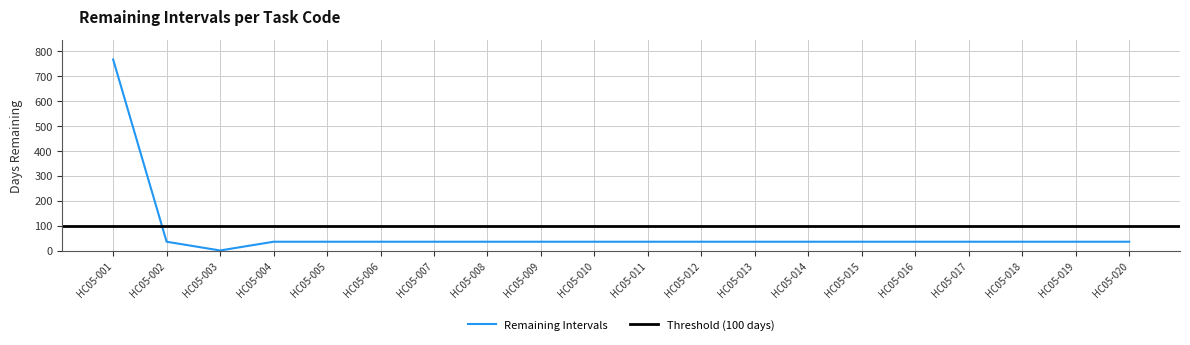

Where is the data nearest to the value 383?

HC05-002